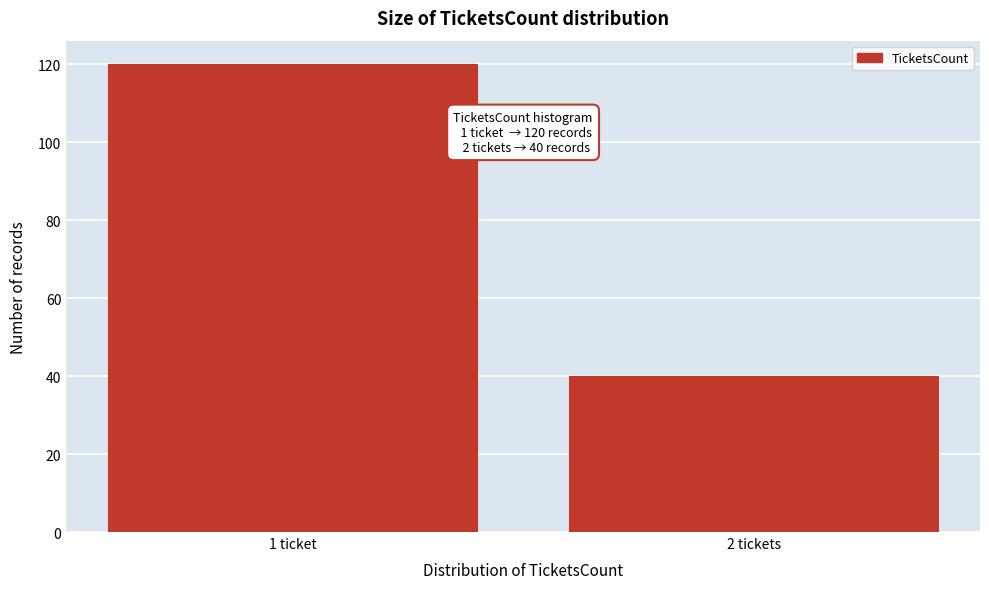

Reading right to left, transcribe all the data shown in this chart.

40	120